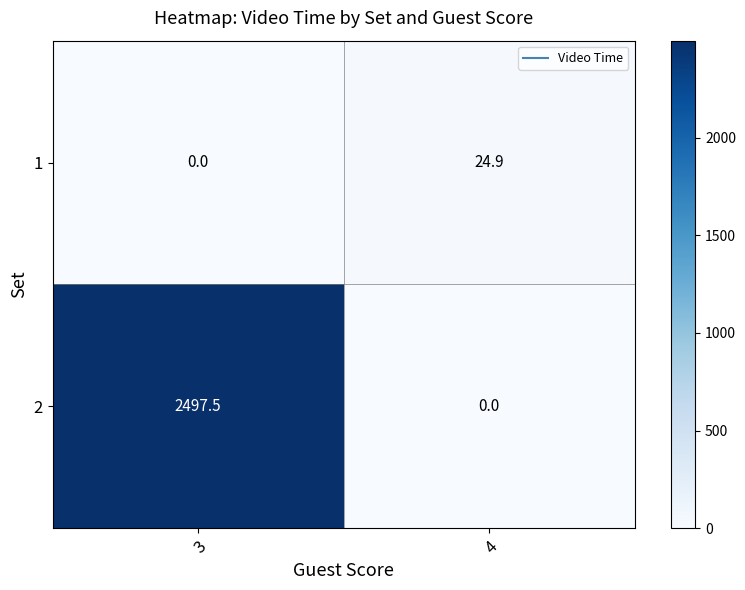

What is the sum of the 2 values at 4 and 3?

2497.5